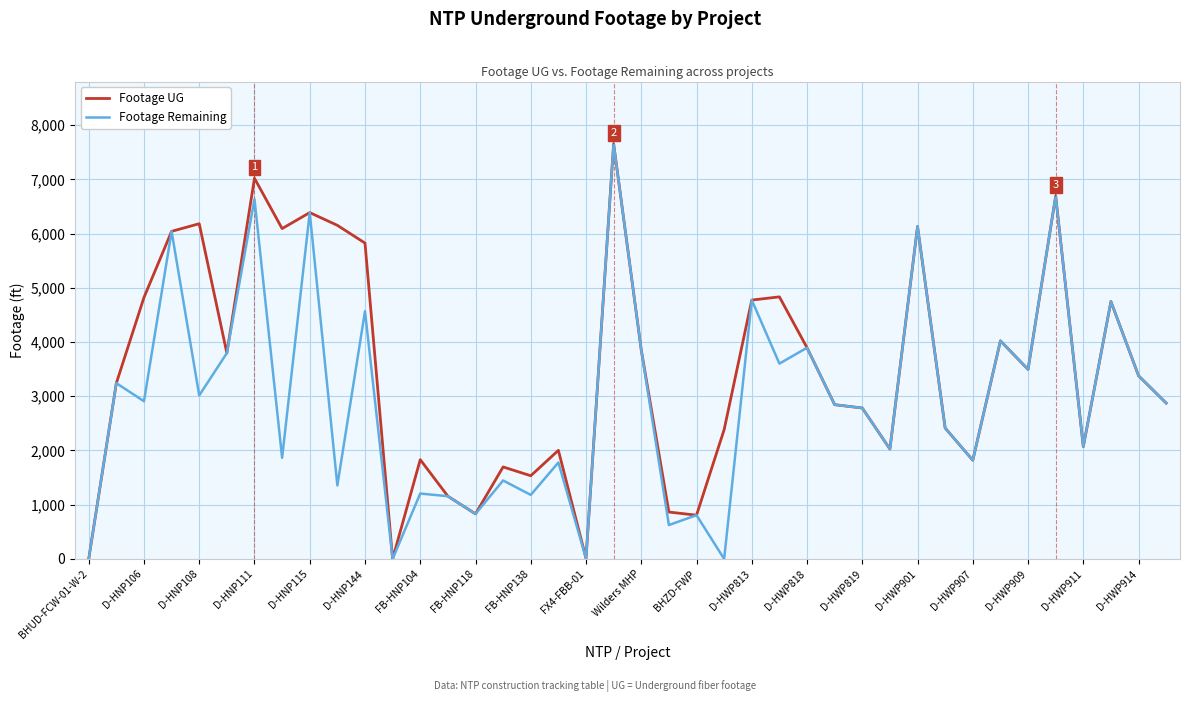

What is the highest value of the Footage UG series?

7655